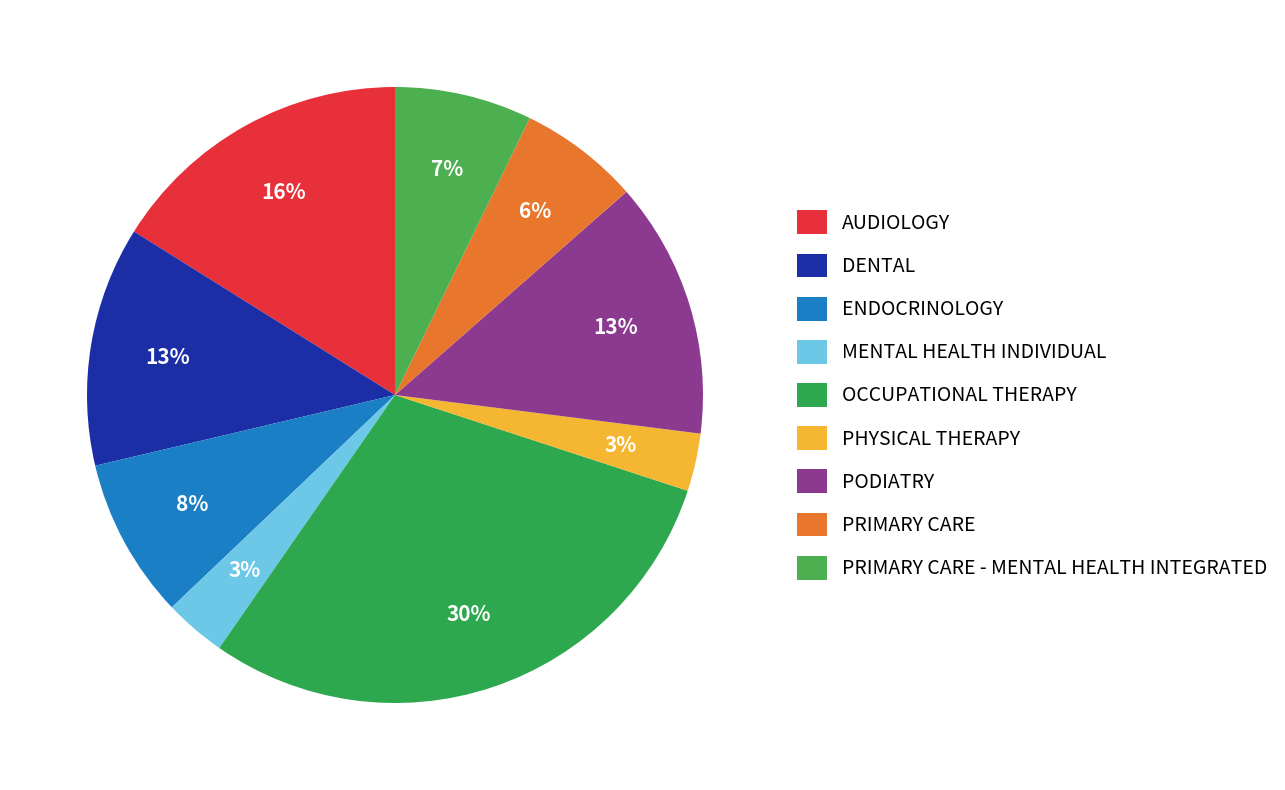

Do AUDIOLOGY and OCCUPATIONAL THERAPY together represent more than half of the pie?

No